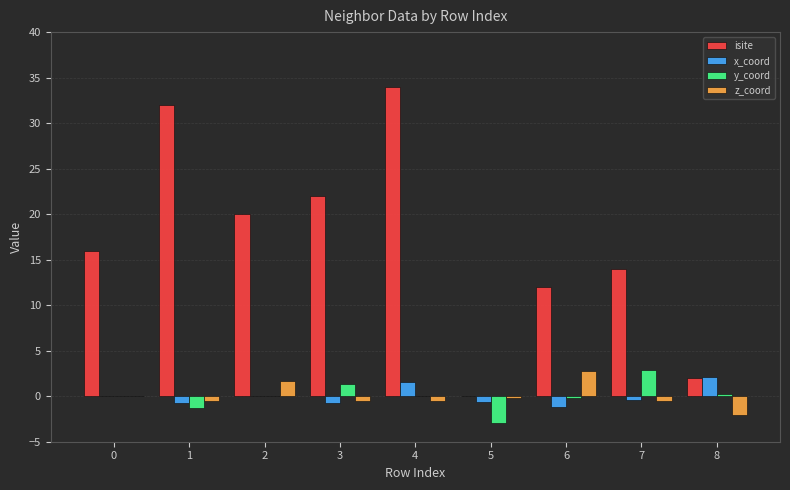

What is the maximum value shown in the chart?

34.0